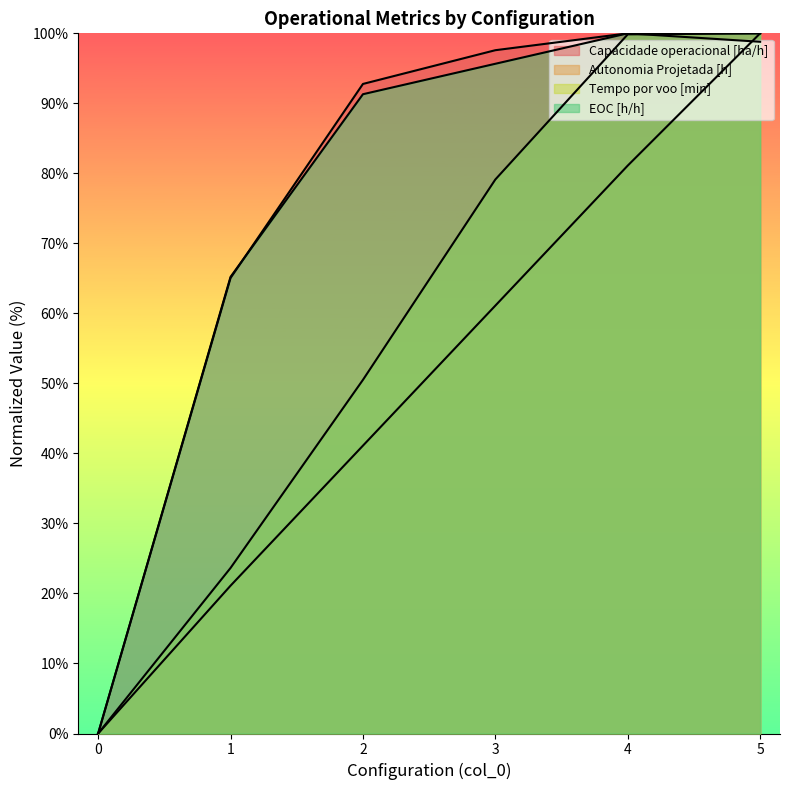

What is the difference between the Autonomia Projetada [h] values at 1 and 5?

78.9